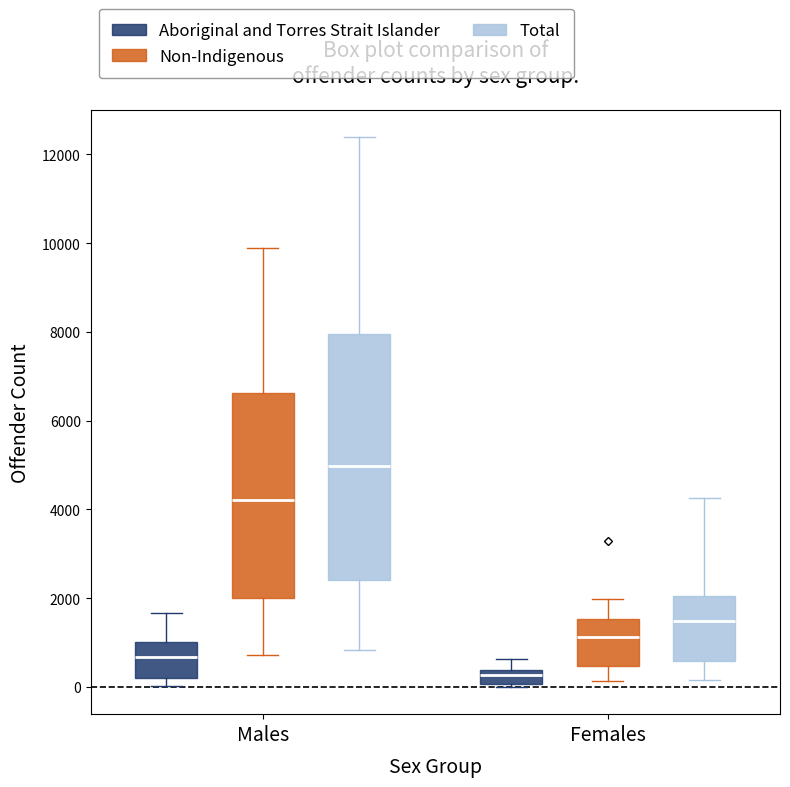

Where does the median line of the box for Females (Aboriginal and Torres Strait Islander) sit on the y-axis? The values are not printed on the chart, so give them approximately, as read against the axis.

200